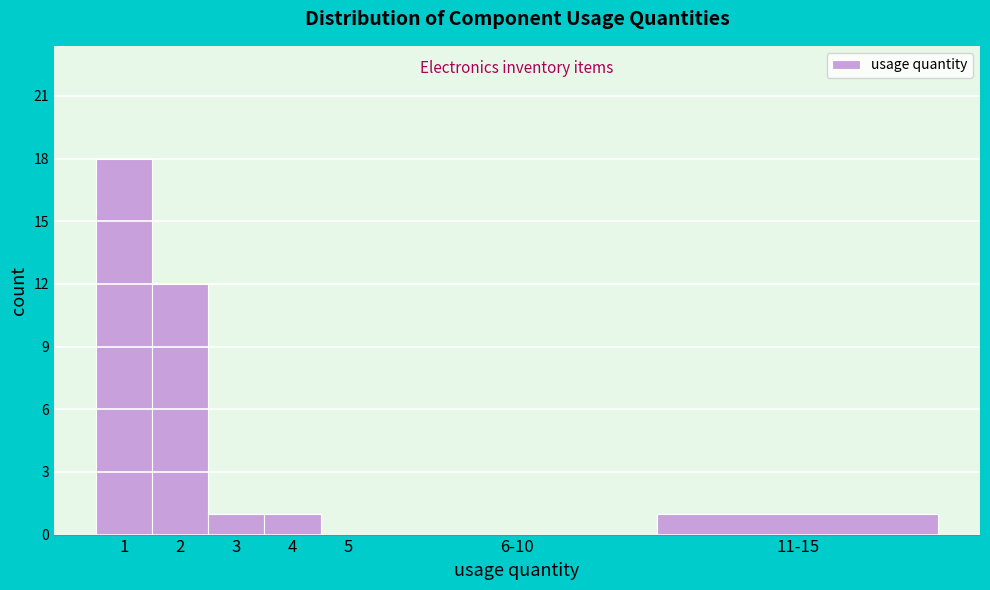

Reading left to right, extract all data points from this chart.

1=18	2=12	3=1	4=1	5=0	6-10=0	11-15=1